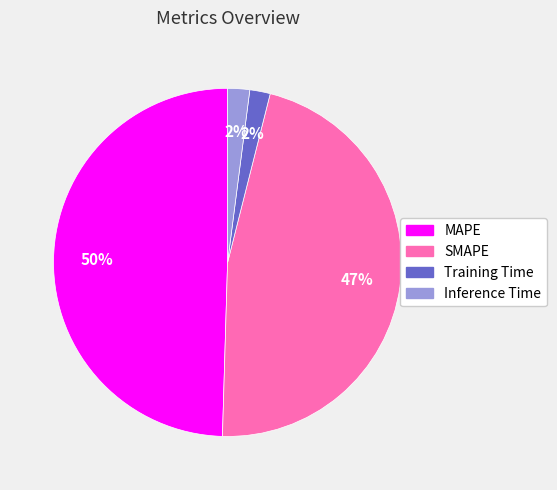

Count the number of slices in the pie.

4